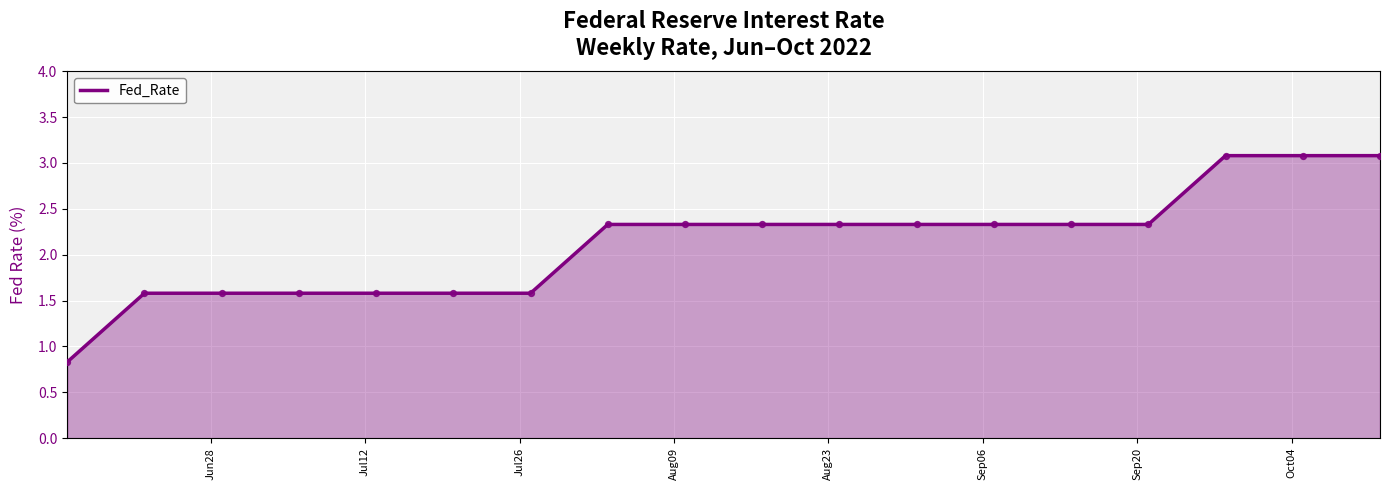

What is the smallest value displayed?

0.8